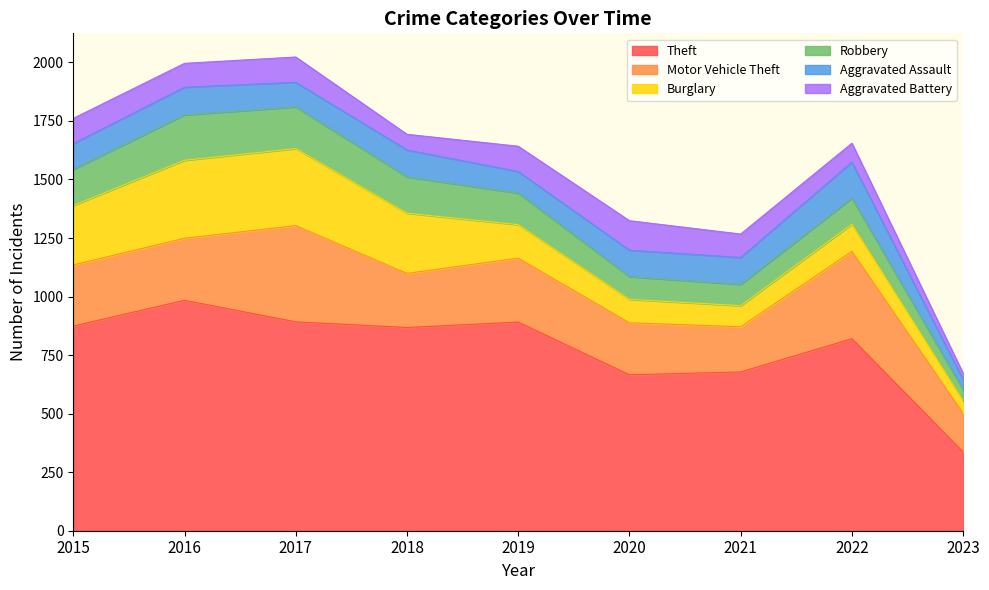

Is the value of Motor Vehicle Theft at 2022 greater than the value of Burglary at 2019?

Yes